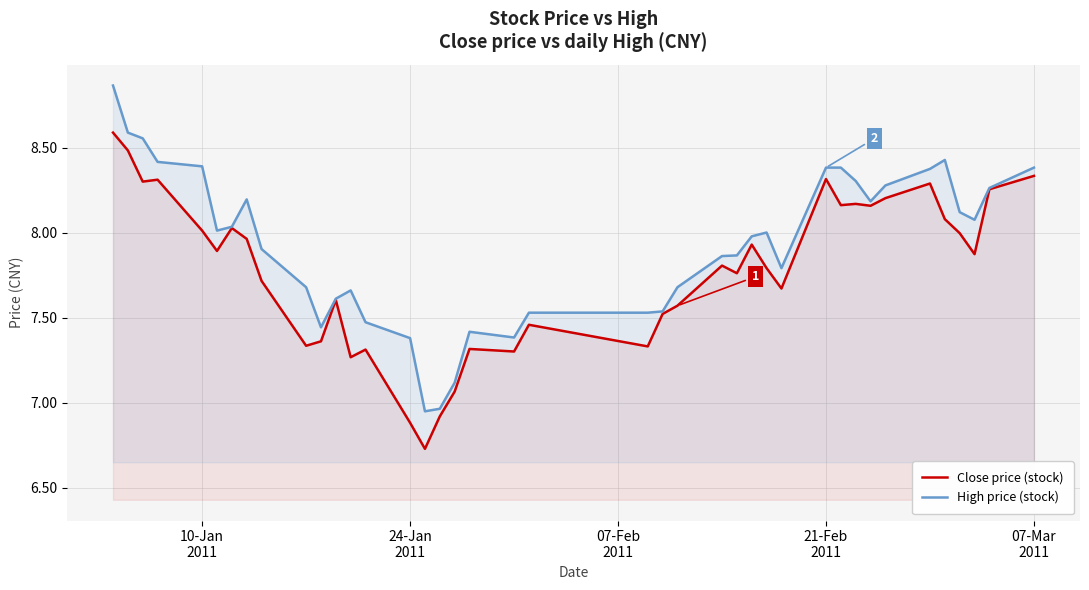

Rank the series by their average value, from lowest to highest.

Close price (stock), High price (stock)